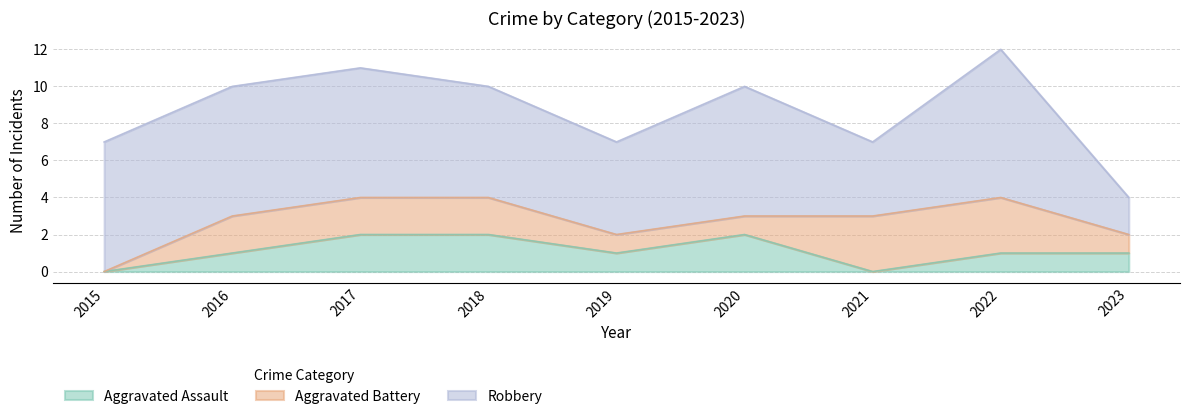

What is the value of the Aggravated Assault point at the 6th from the left?

2